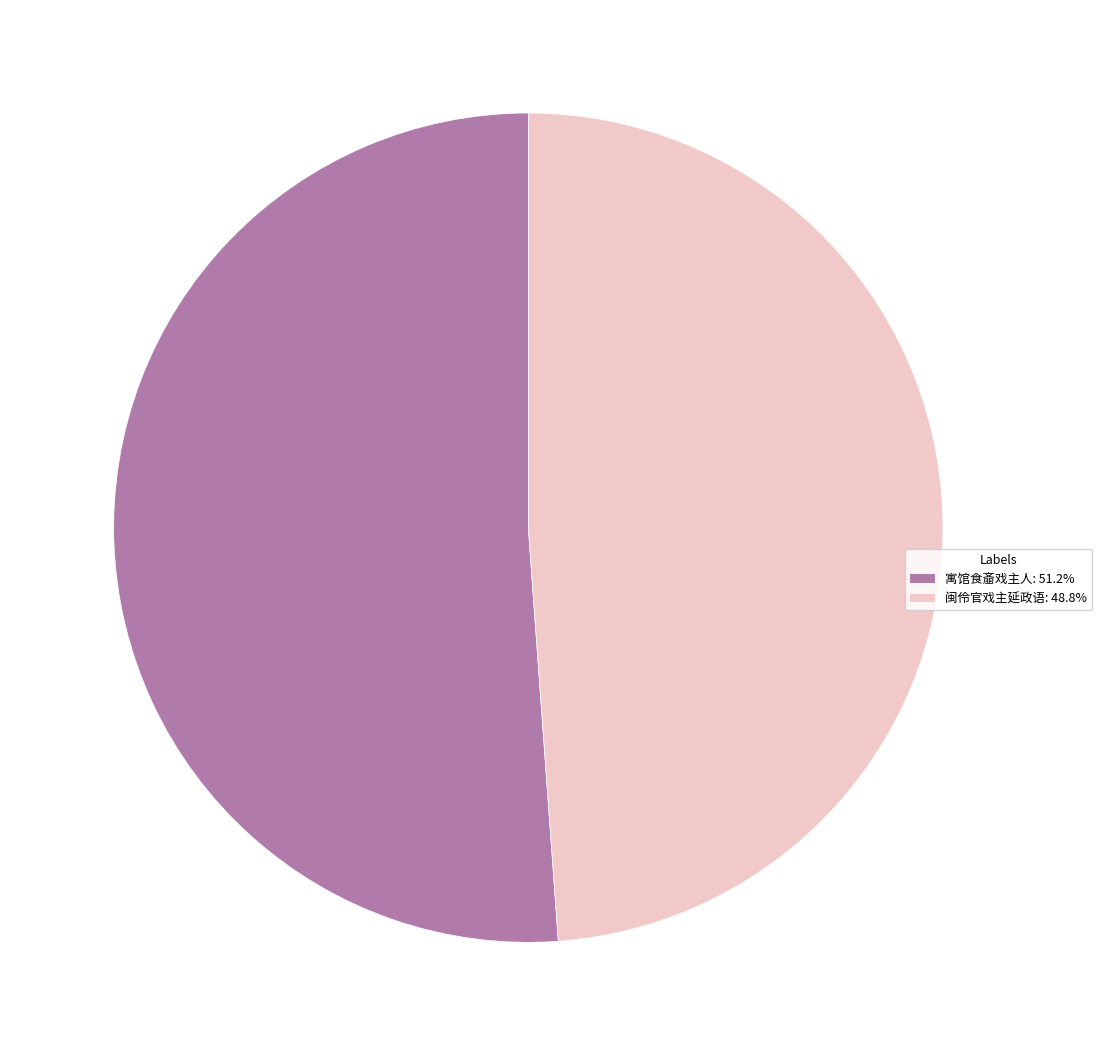

How many segments does this pie chart have?

2